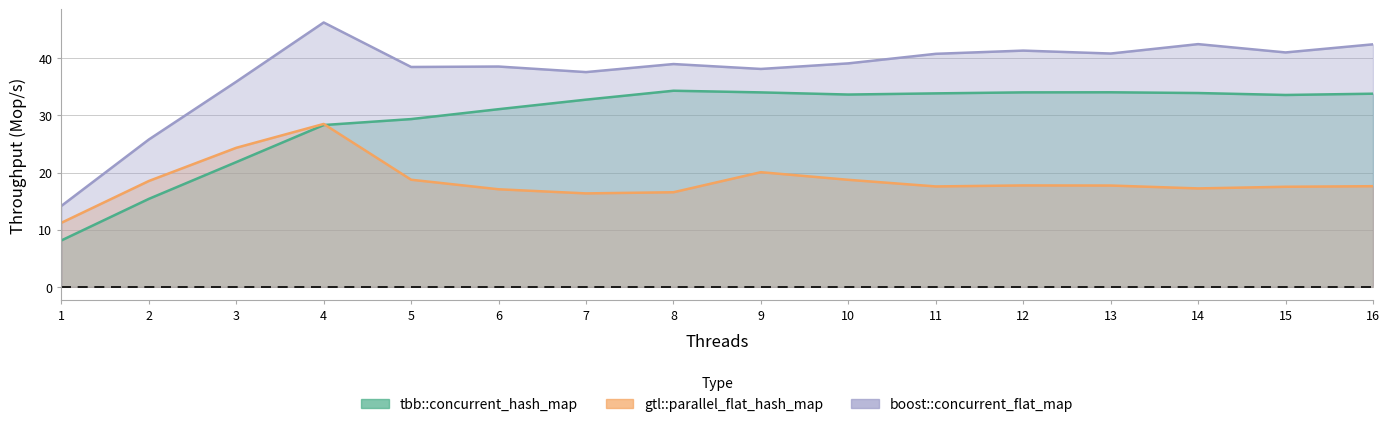

Does the chart display data point markers on the line(s)?

No